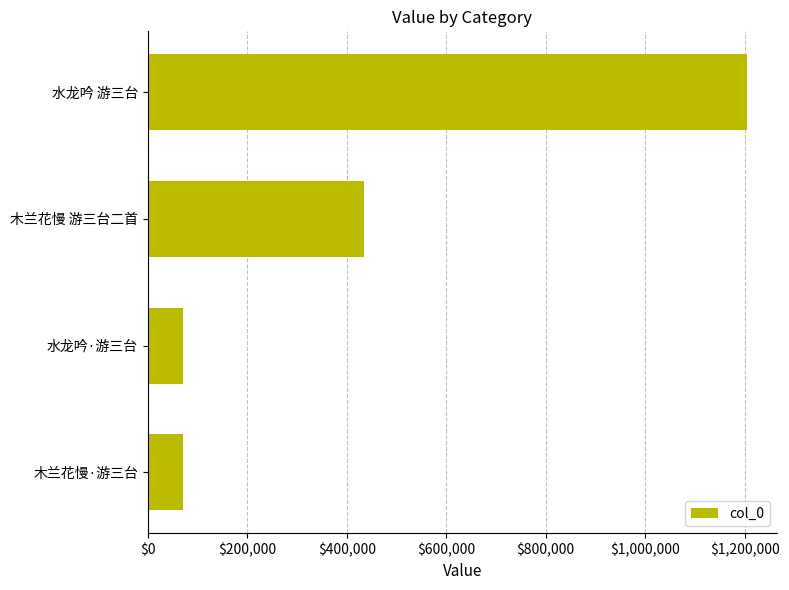

How many bars are there in total?

4